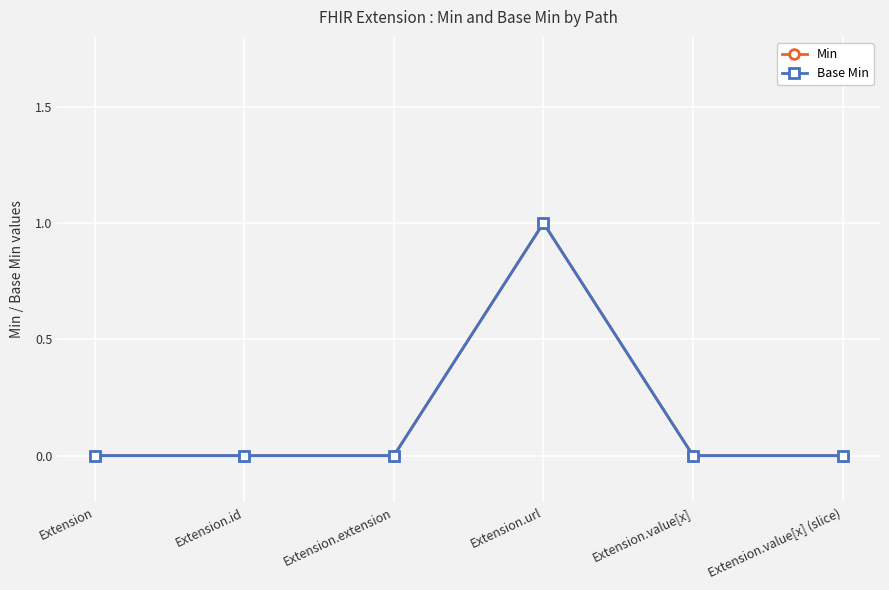

True or false: Base Min and Min intersect in this chart.

False